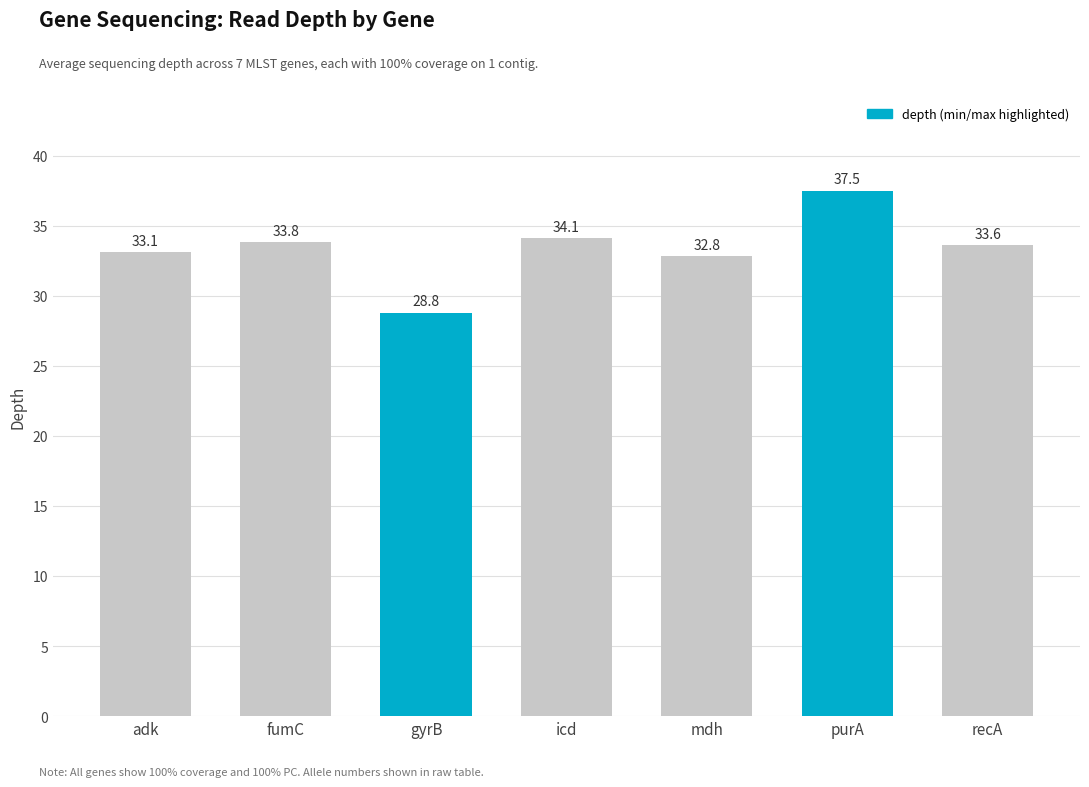

Reading left to right, extract all data points from this chart.

adk=33.1	fumC=33.8	gyrB=28.8	icd=34.1	mdh=32.8	purA=37.5	recA=33.6